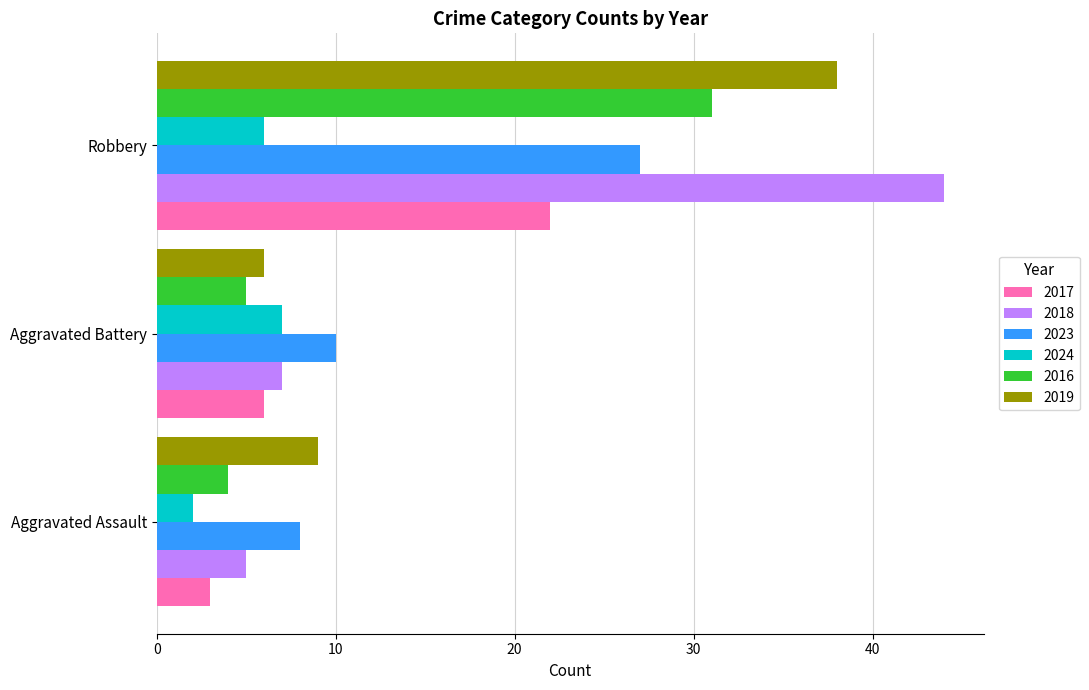

Which series has the largest range (max minus min)?

2018